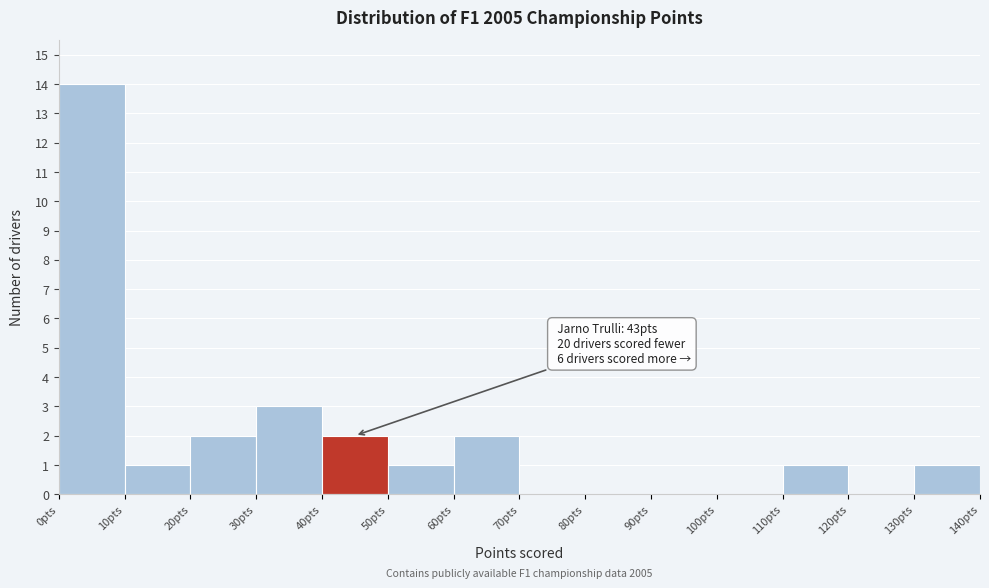

Over which range of the x-axis is the bar tallest?

0 to 10